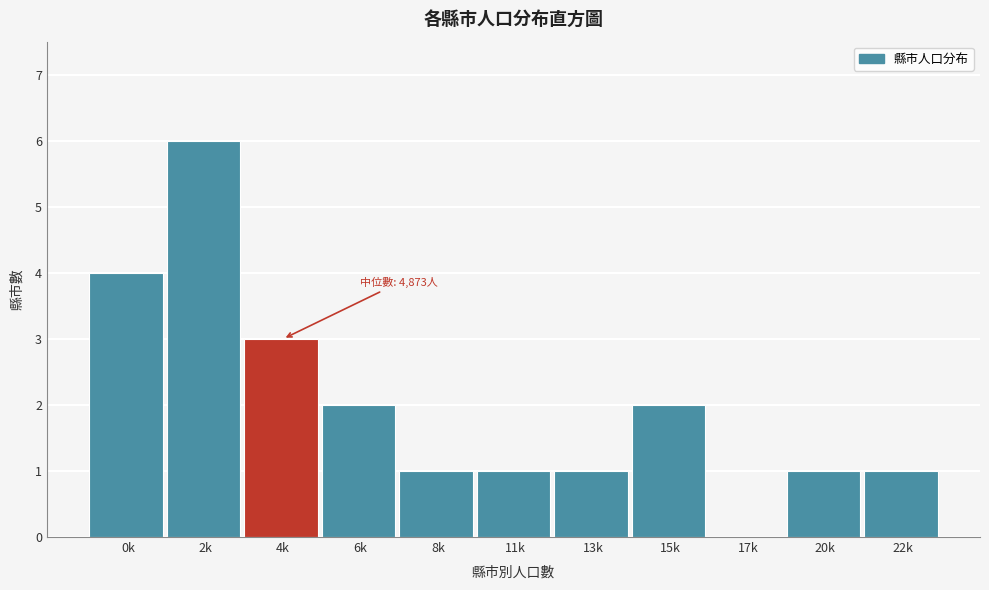

Reading left to right, what are all the values shown in this chart?

0k=4	2k=6	4k=3	6k=2	8k=1	11k=1	13k=1	15k=2	17k=0	20k=1	22k=1